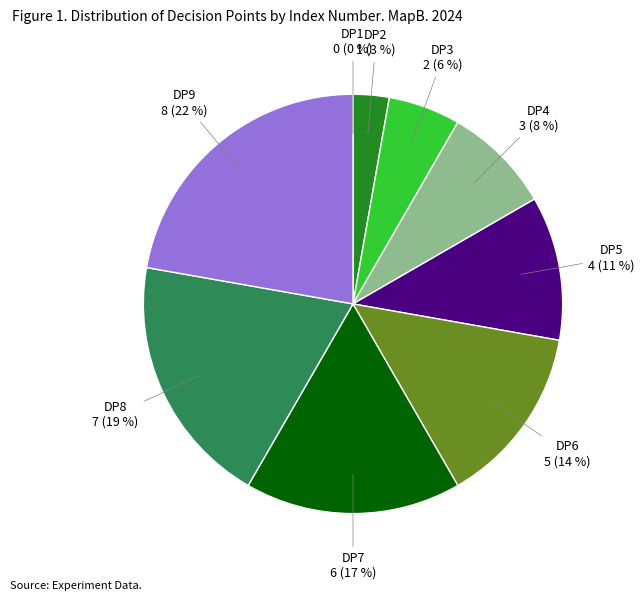

The DP3 slice represents 6% of the pie. True or false?

True